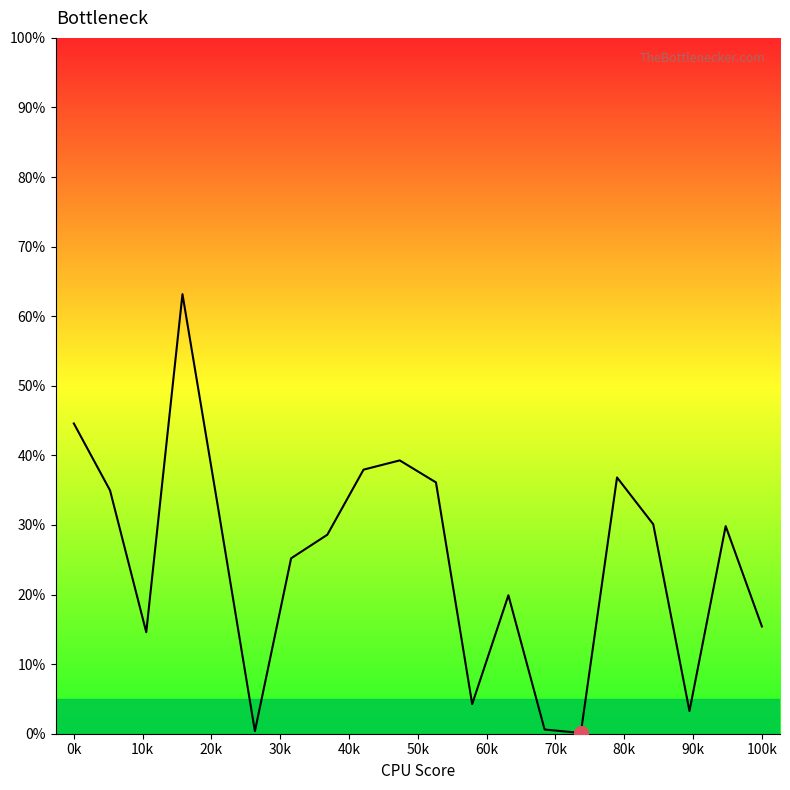

What is the difference between the maximum and minimum values?

63.1